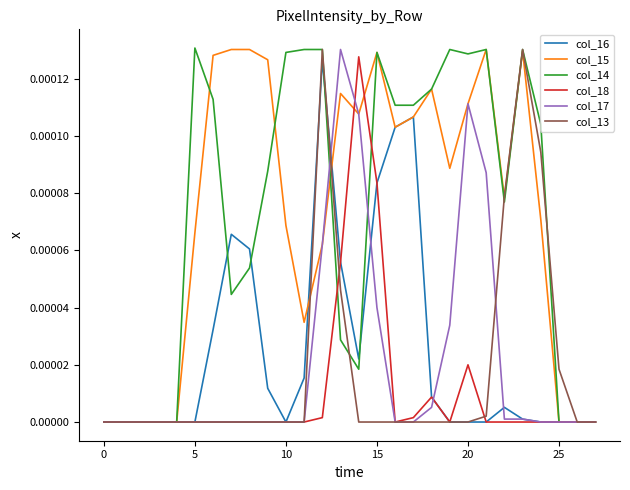

The value of col_13 at 15 is 0.0. True or false?

True